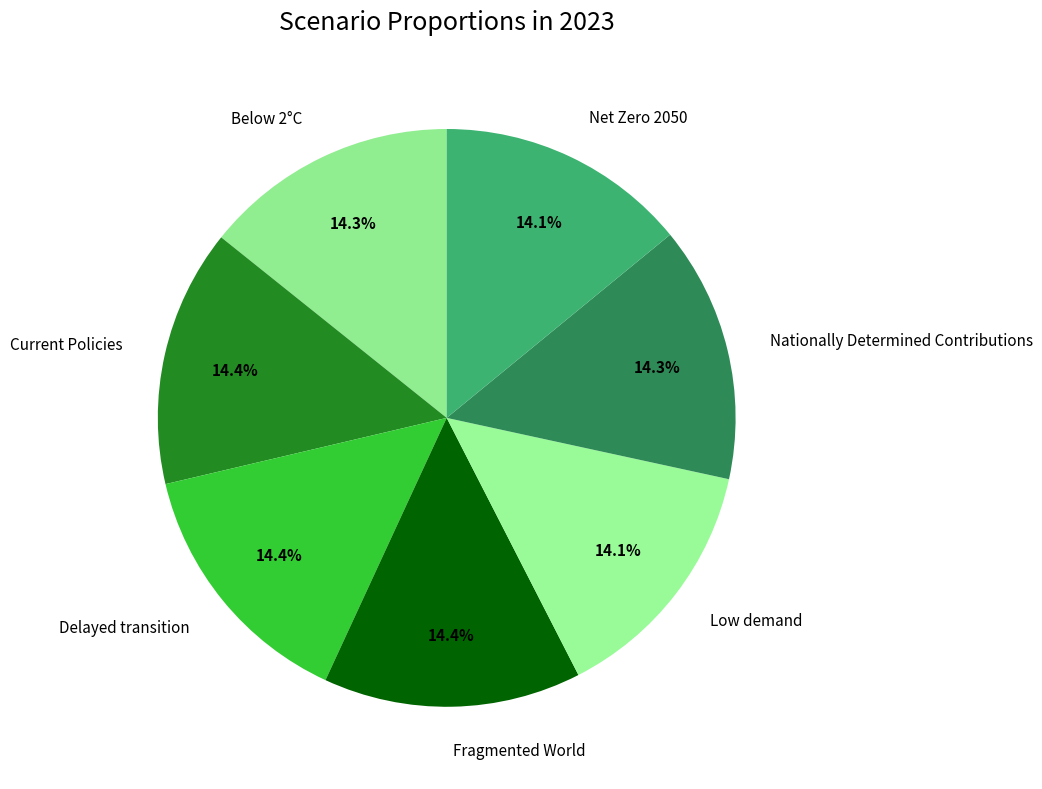

Combined, what portion of the pie is Nationally Determined Contributions and Below 2°C?

28.6%